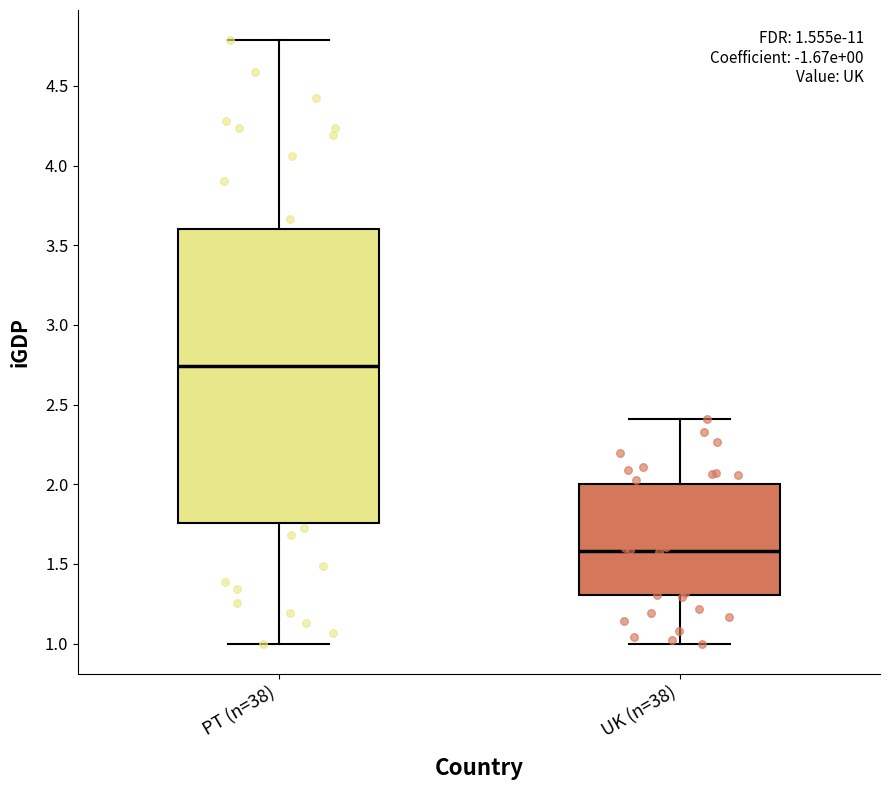

Which box is the tallest, from its lower edge to its upper edge?

PT (n=38)